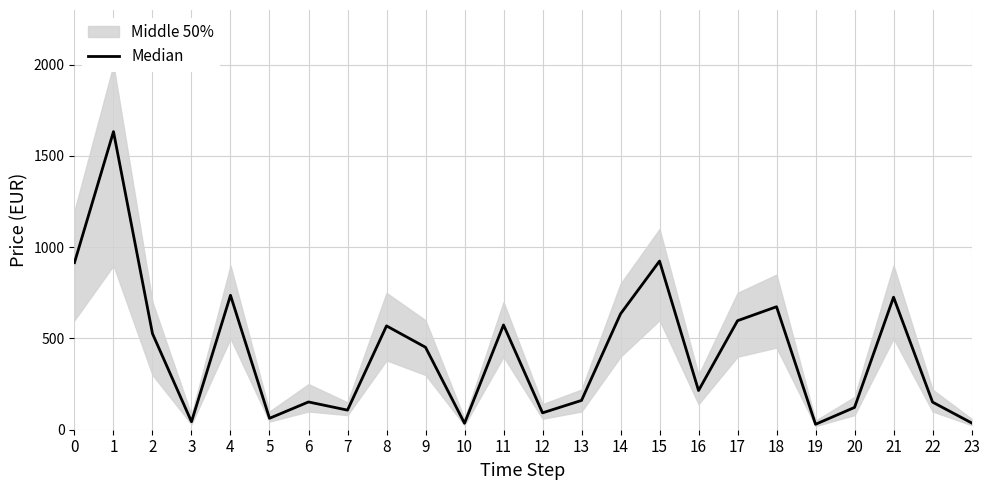

Rank the categories by value from highest to lowest.

1, 15, 0, 4, 21, 18, 14, 17, 11, 8, 2, 9, 16, 13, 6, 22, 20, 7, 12, 5, 3, 23, 10, 19